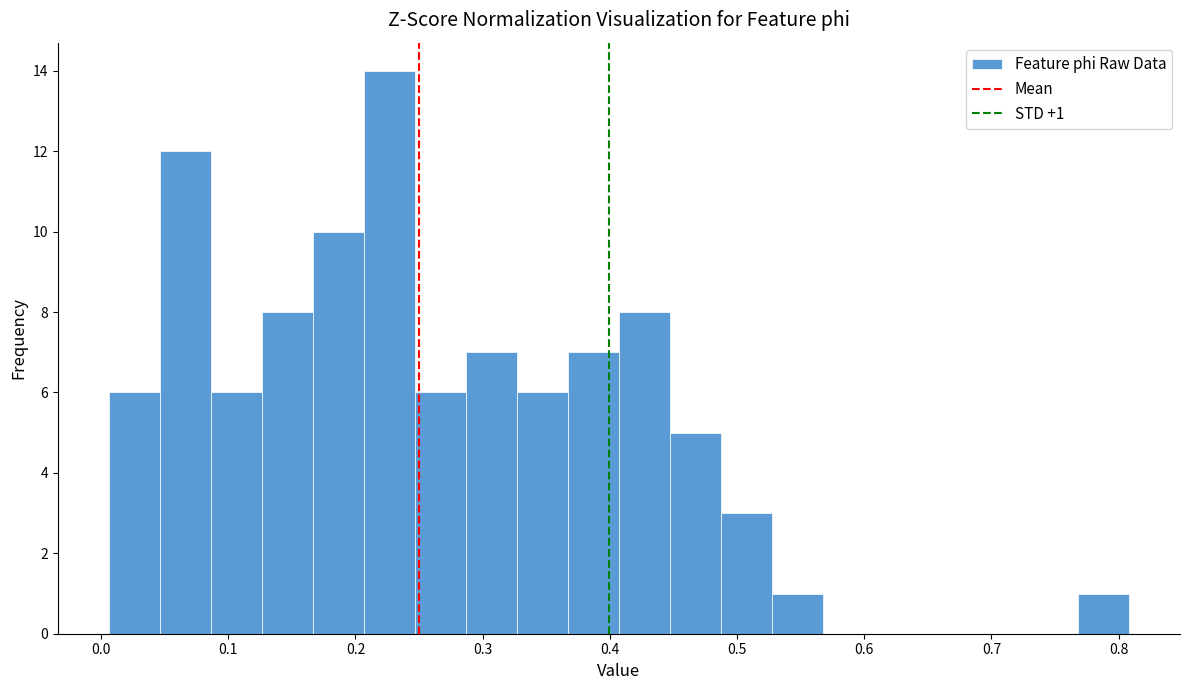

Which range on the x-axis has the tallest bar?

0.21 to 0.25